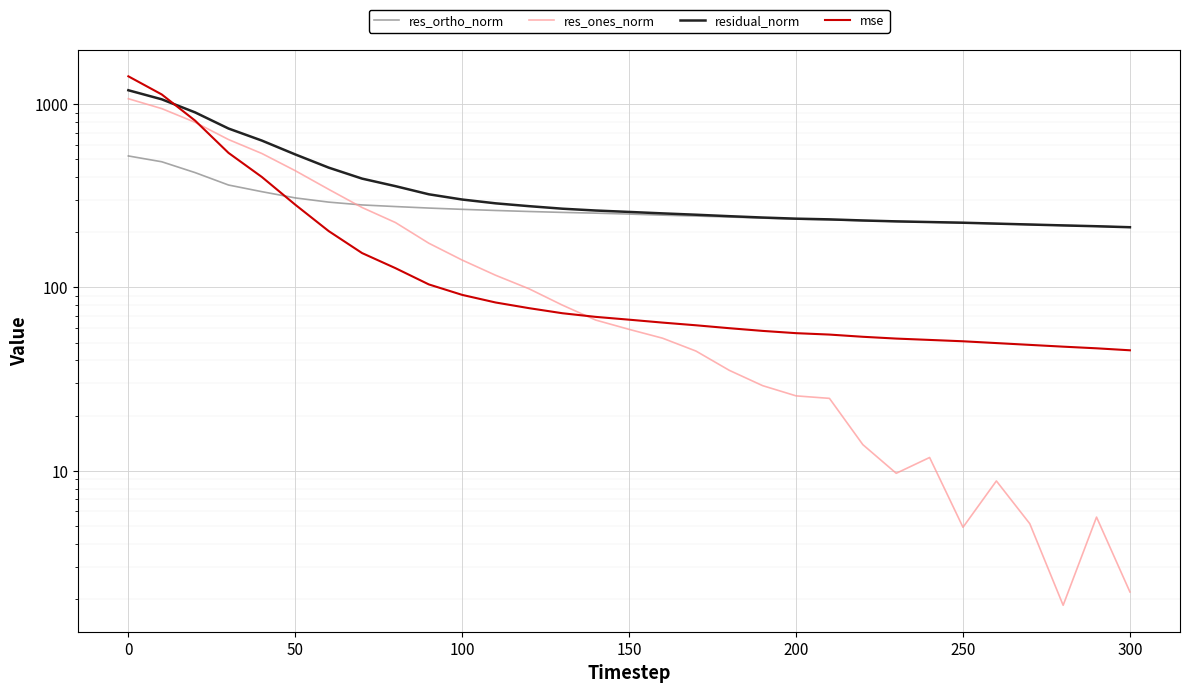

Count the number of data series in this chart.

4